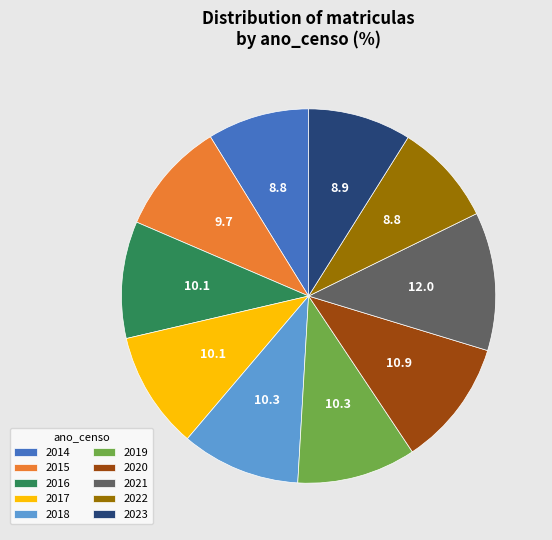

Combined, do 2019 and 2017 account for over 50%?

No